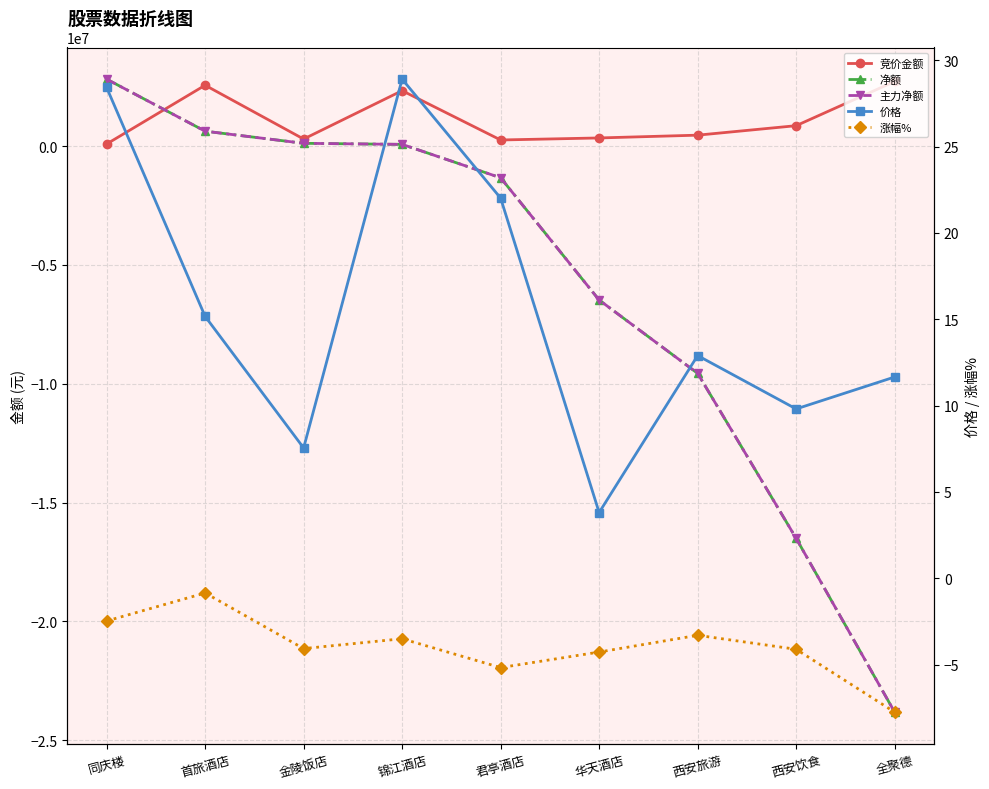

What is the label of the 3rd point from the right?

西安旅游